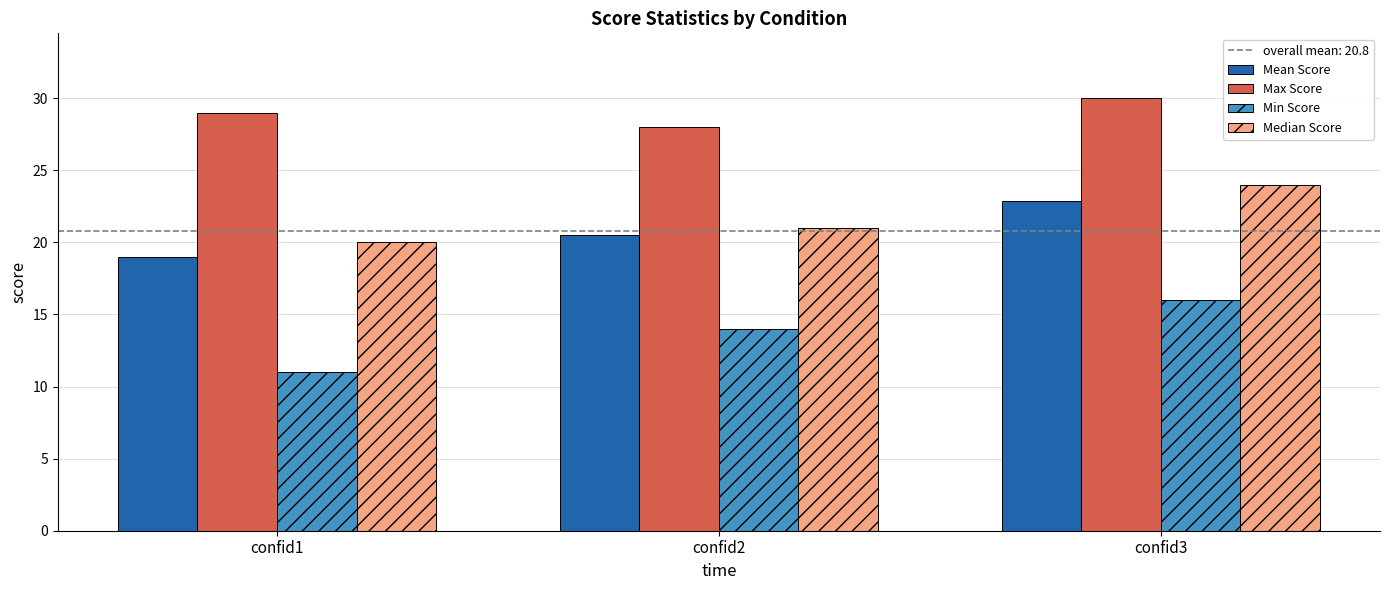

Read the Max Score value at confid1.

29.0